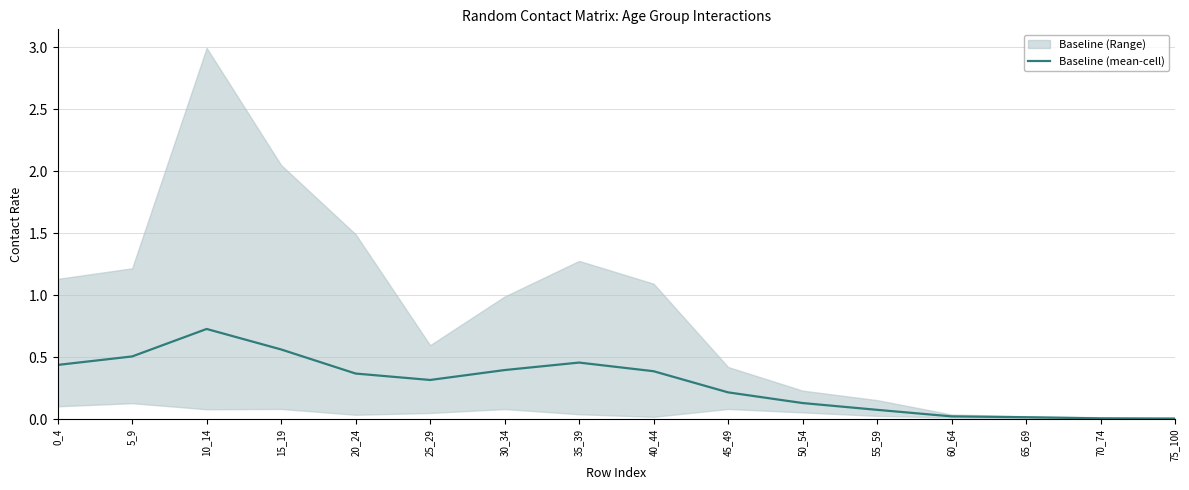

What is the difference between the second highest and second lowest values?

0.6